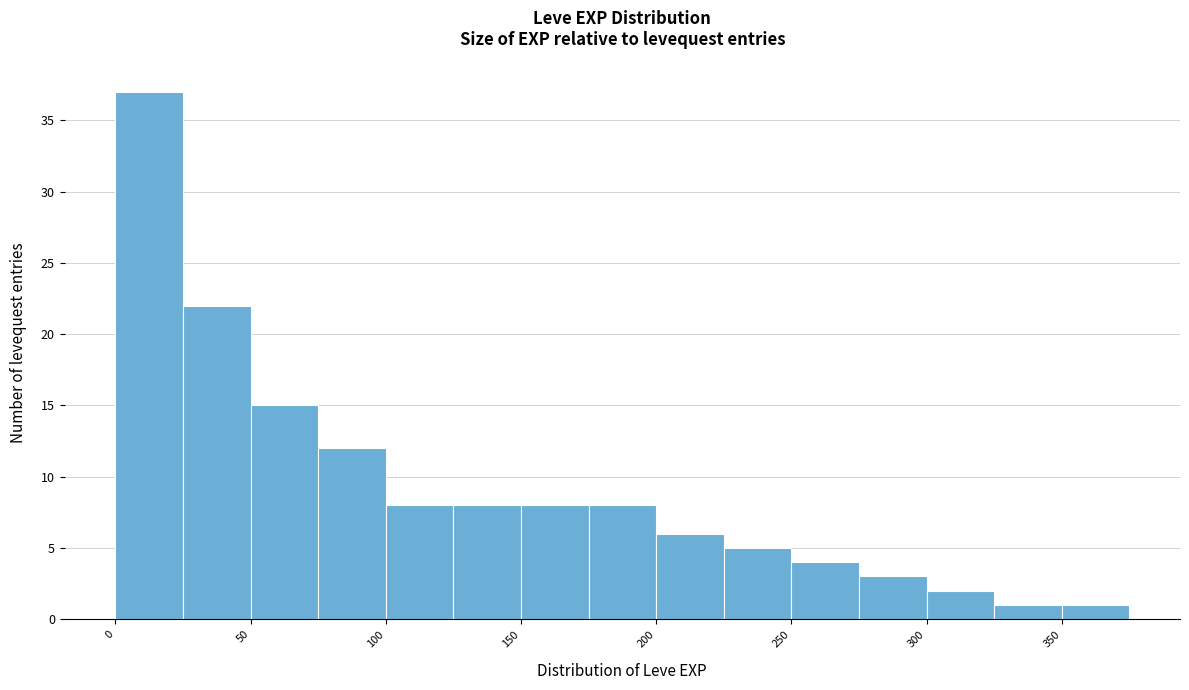

Reading left to right, list every bar in this chart as the range it spans on the x-axis followed by its height. The values are not printed on the chart, so give them approximately, as read against the axis.

0 to 25: 37
25 to 50: 22
50 to 75: 15
75 to 100: 12
100 to 125: 8
125 to 150: 8
150 to 175: 8
175 to 200: 8
200 to 225: 6
225 to 250: 5
250 to 275: 4
275 to 300: 3
300 to 325: 2
325 to 350: 1
350 to 375: 1